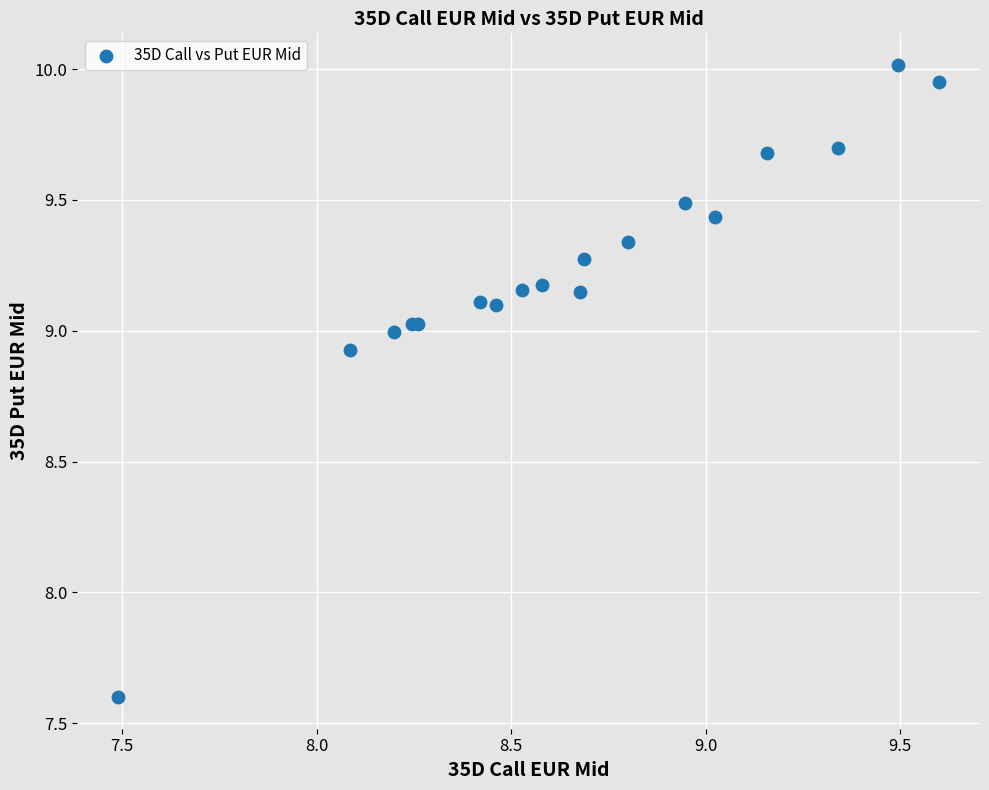

What Y value in the scatter plot is closest to 8?

7.6